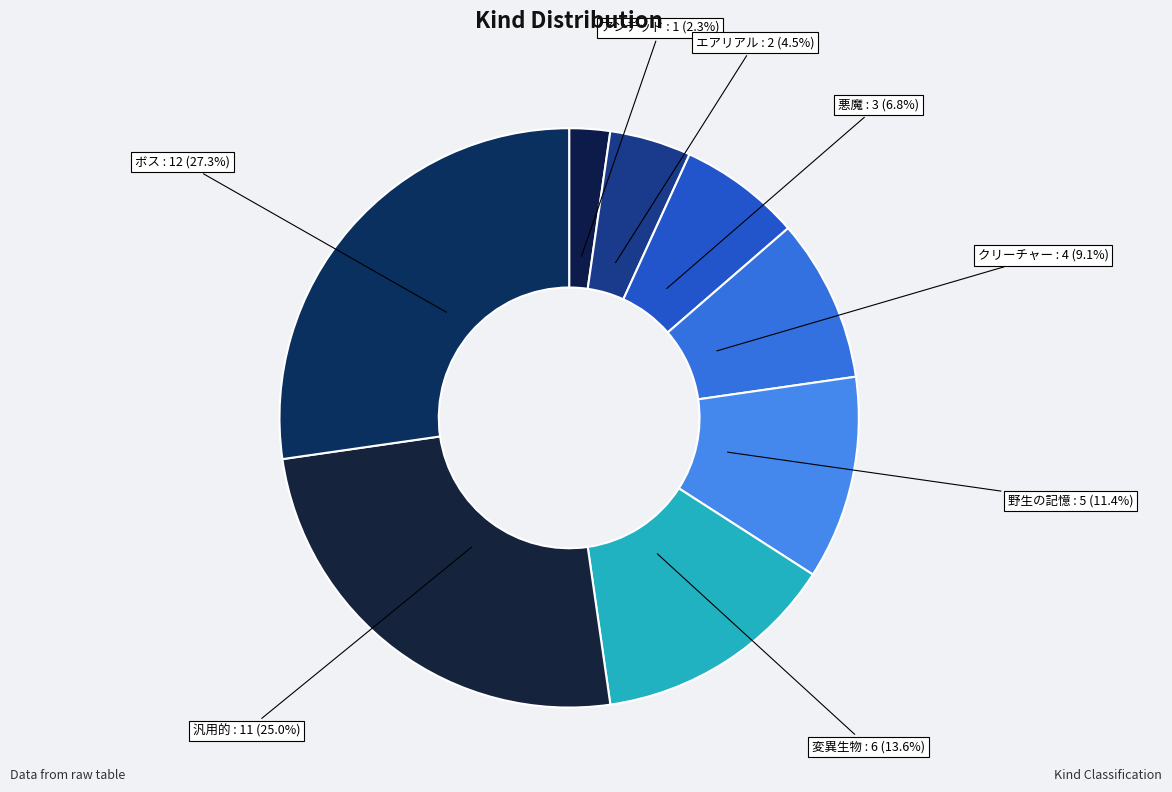

To the nearest percent, what is the combined percentage of ボス and 汎用的?

52%